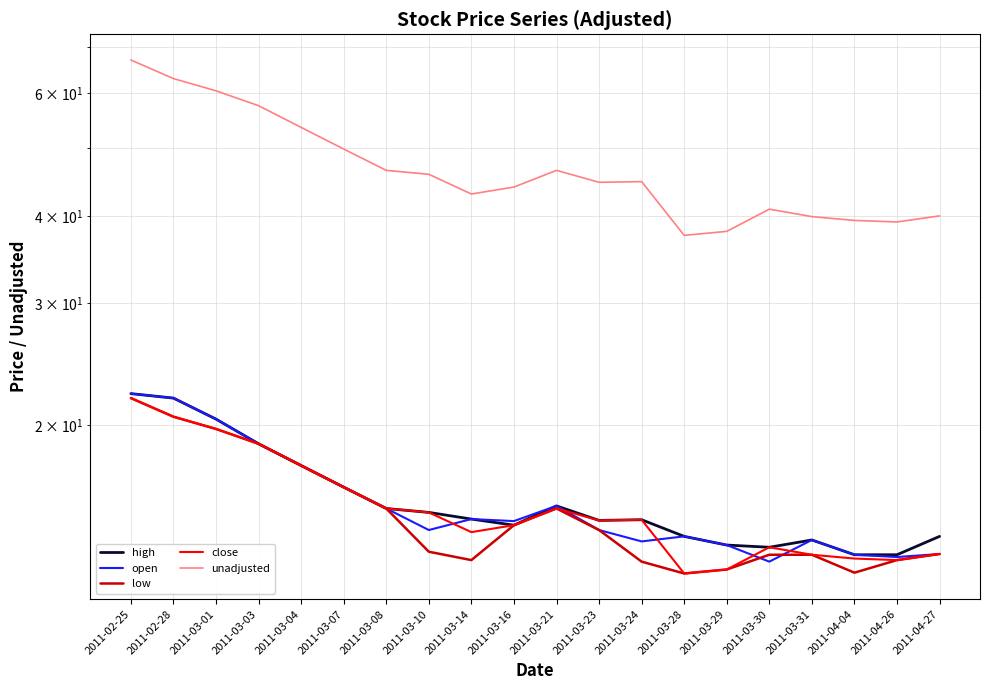

Rank the categories by close value from highest to lowest.

2011-02-25, 2011-02-28, 2011-03-01, 2011-03-03, 2011-03-04, 2011-03-07, 2011-03-08, 2011-03-21, 2011-03-10, 2011-03-24, 2011-03-23, 2011-03-16, 2011-03-14, 2011-03-30, 2011-04-27, 2011-03-31, 2011-04-04, 2011-04-26, 2011-03-29, 2011-03-28